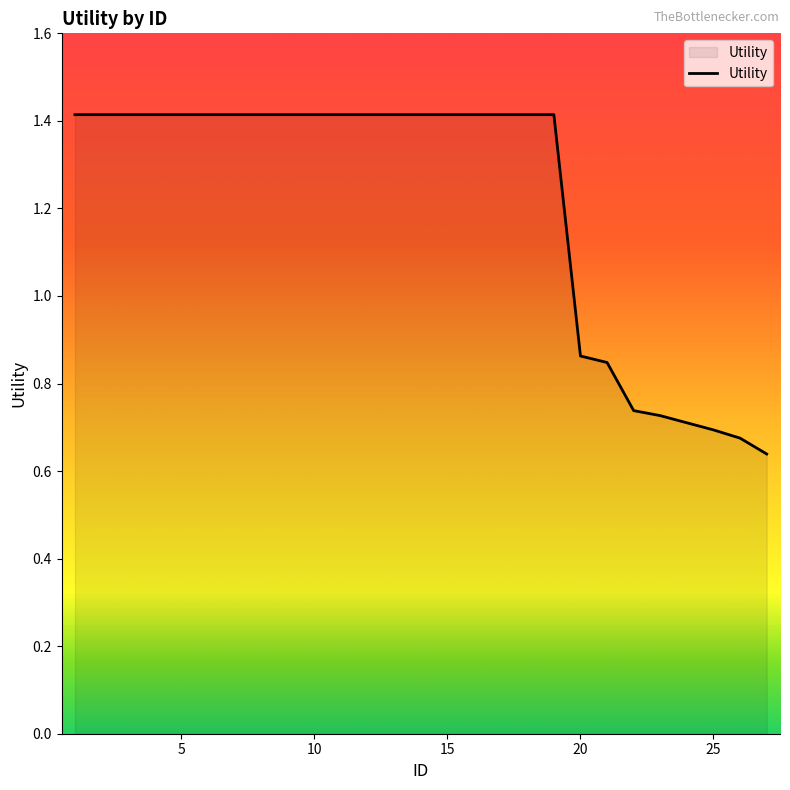

How many lines are shown in the chart?

1